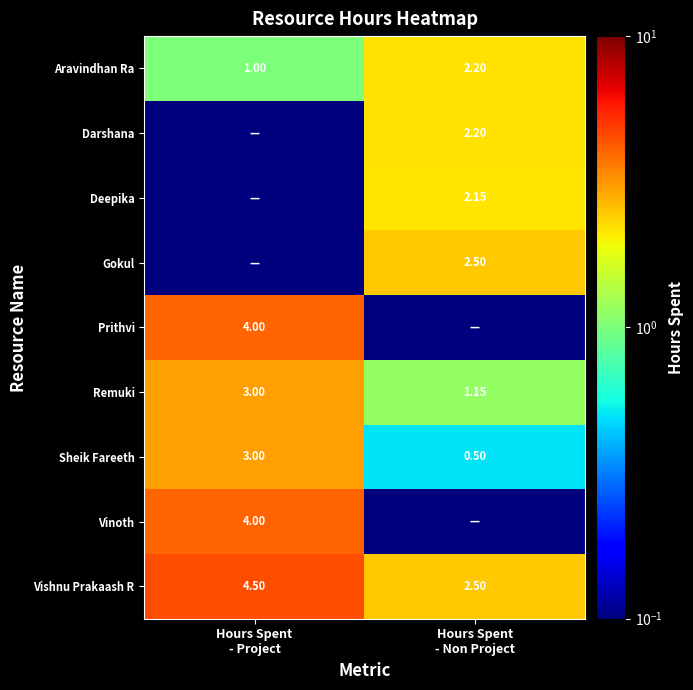

At Hours Spent - Non Project, list the series in order from largest to smallest.

Gokul, Vishnu Prakaash R, Aravindhan Ra, Darshana, Deepika, Remuki, Sheik Fareeth, Prithvi, Vinoth